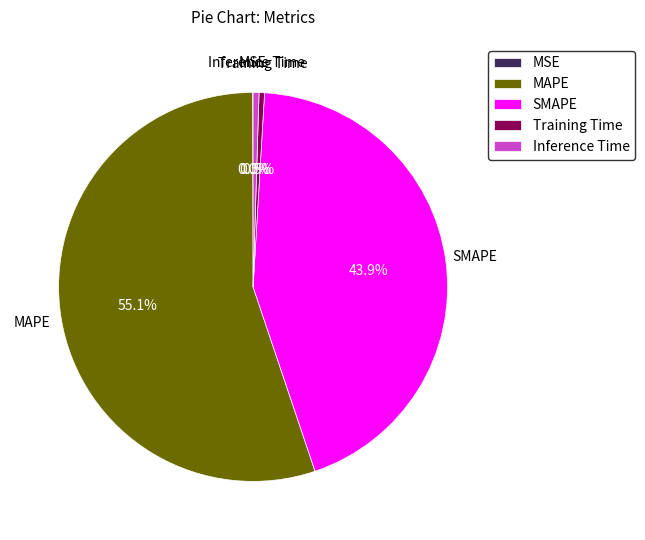

Does any single category account for the majority?

Yes